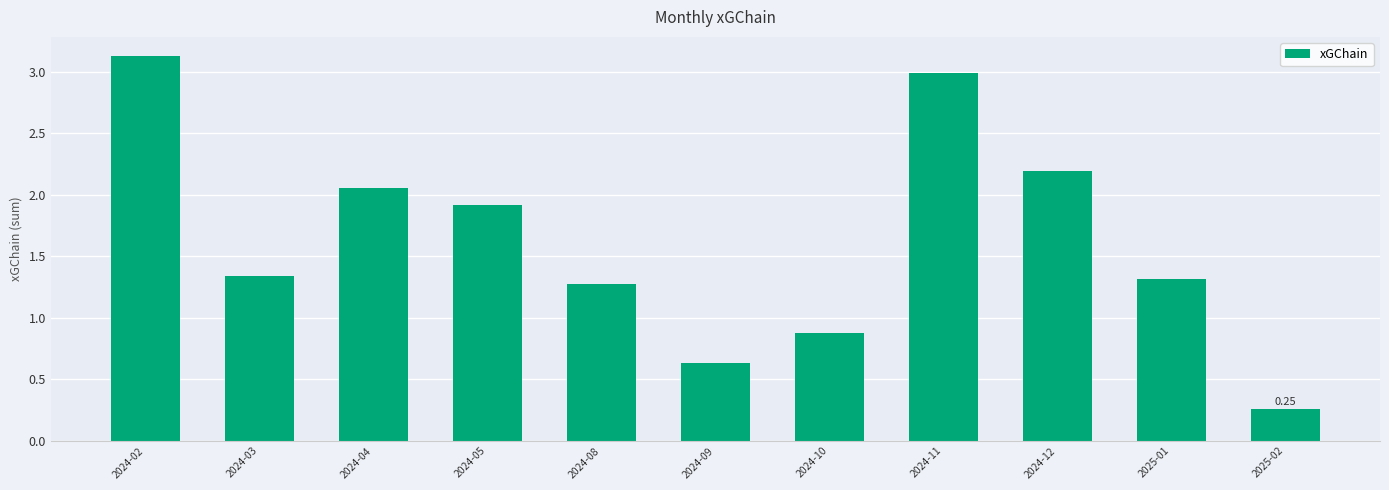

What is the label of the 8th bar from the left?

2024-11